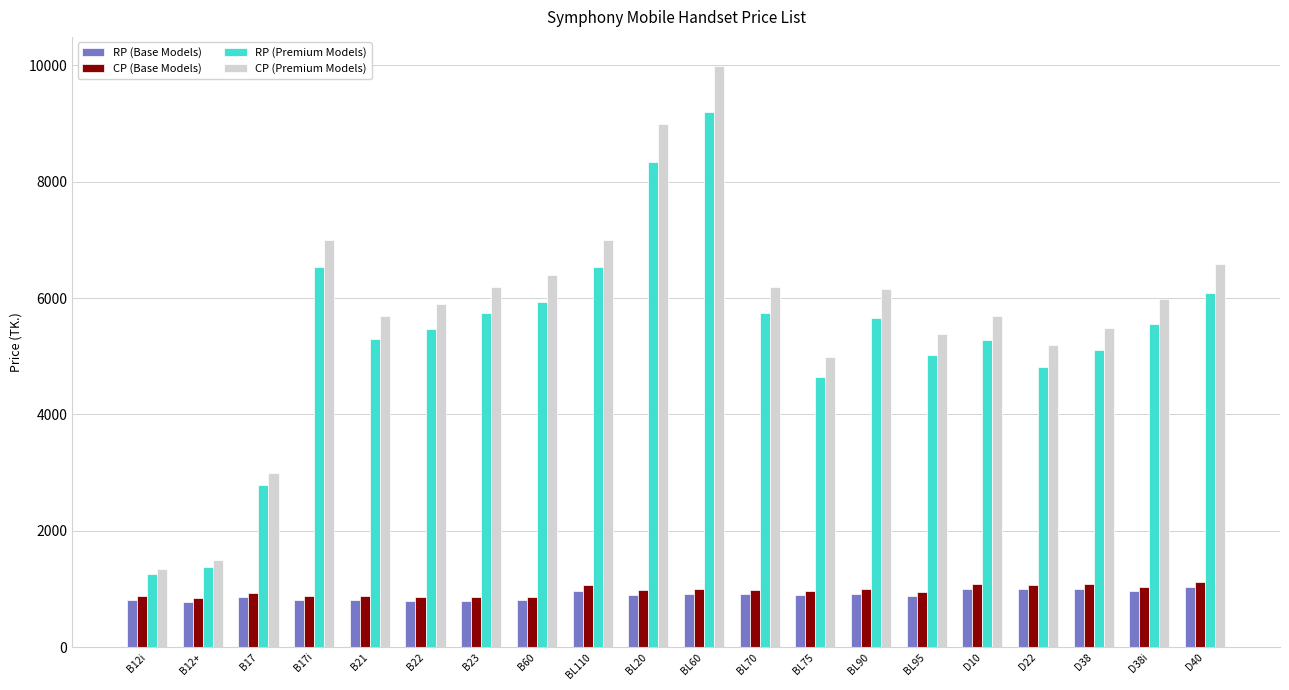

Does the chart contain any negative values?

No